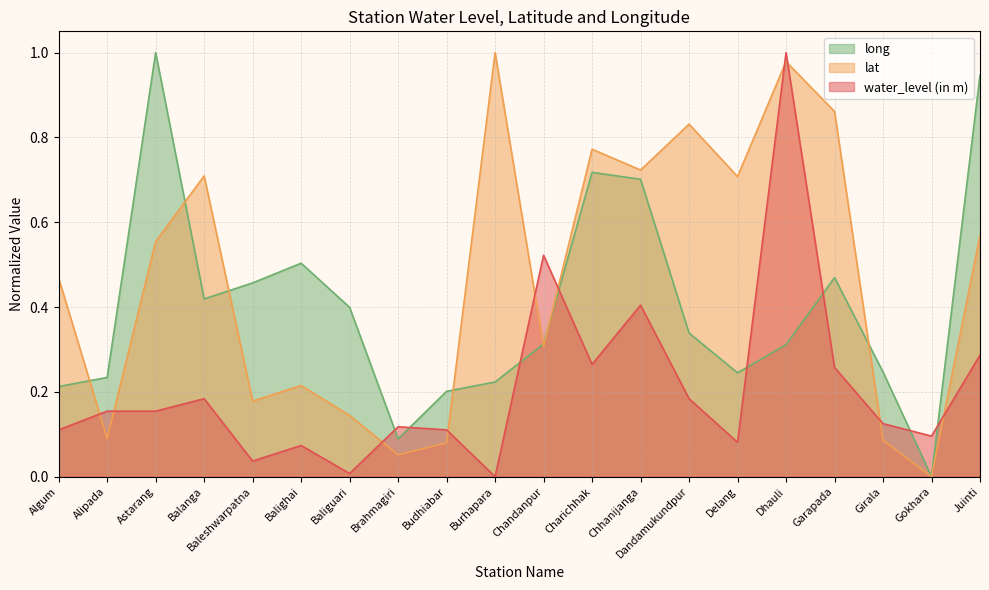

What is the maximum value shown in the chart?

1.0